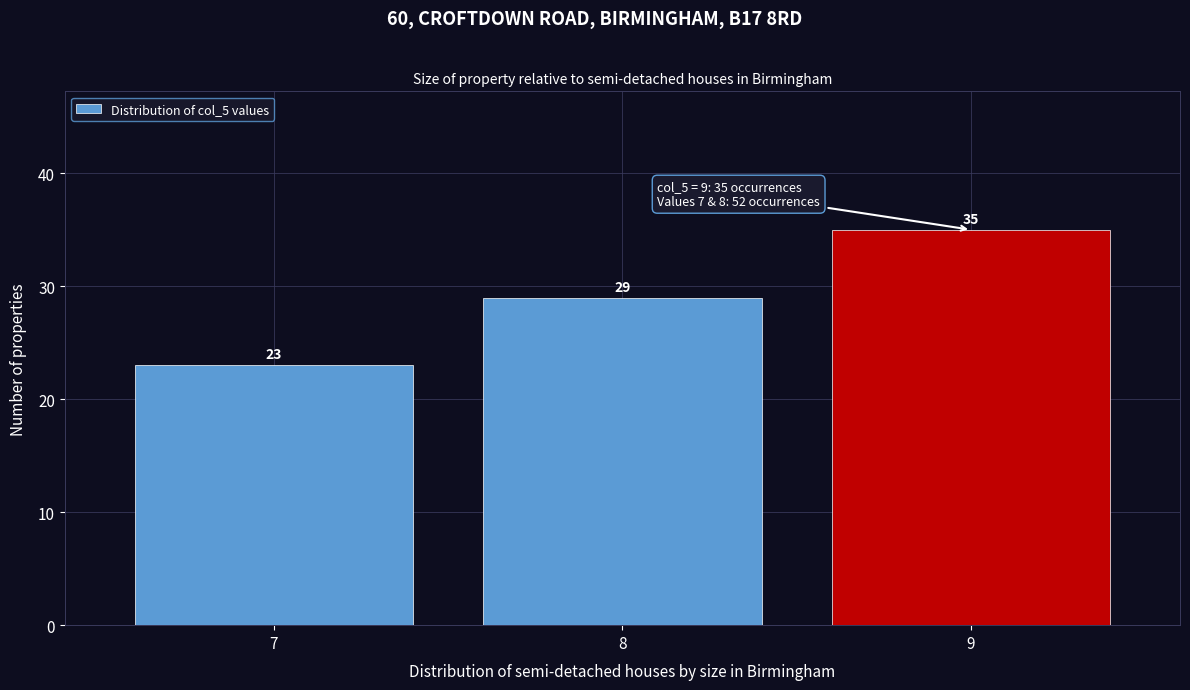

Over which range of the x-axis is the bar tallest?

8.5 to 9.5